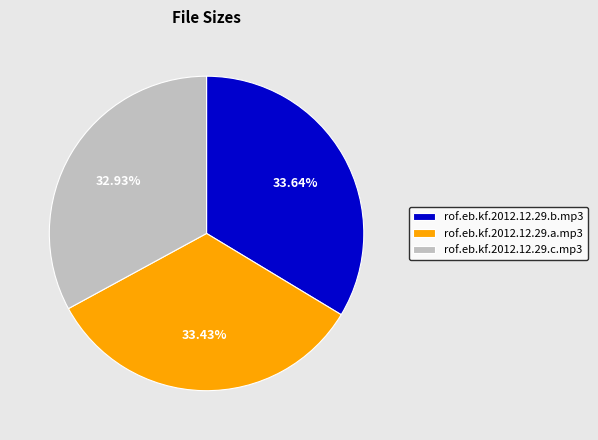

Between rof.eb.kf.2012.12.29.b.mp3 and rof.eb.kf.2012.12.29.c.mp3, which is larger?

rof.eb.kf.2012.12.29.b.mp3